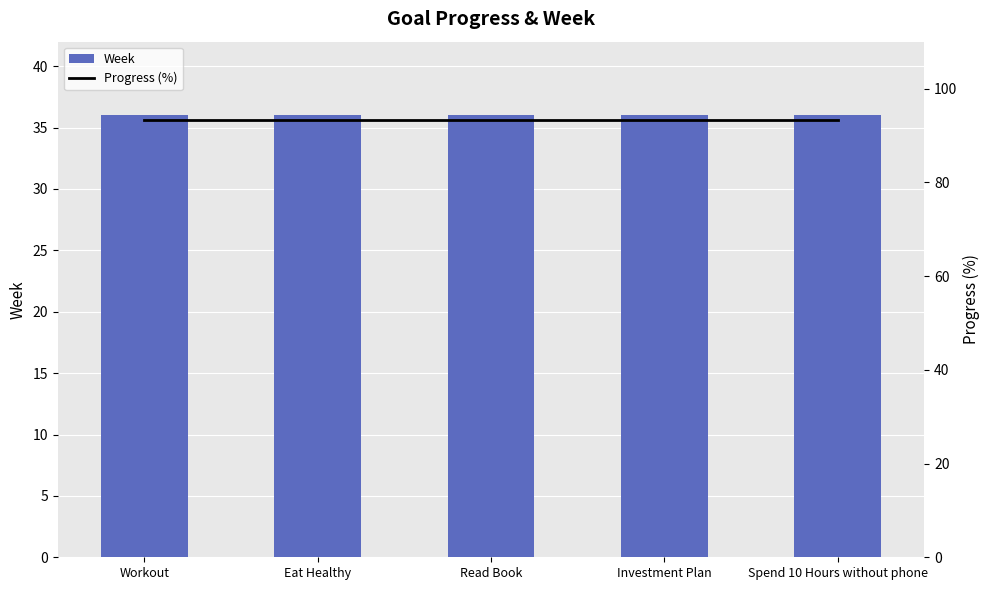

Between Workout and Eat Healthy, which series saw the biggest shift?

Week